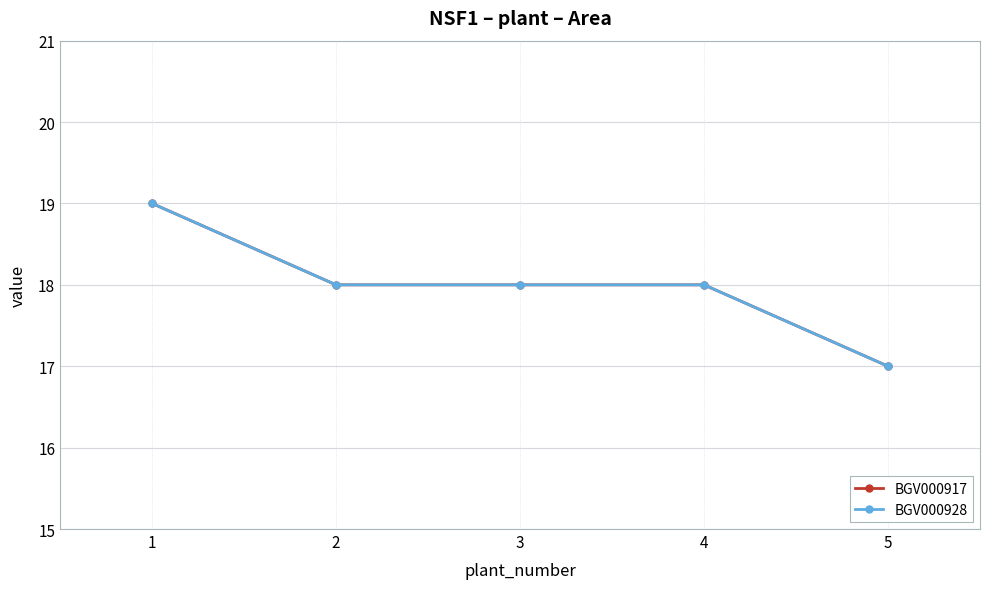

Does the chart have visible grid lines?

Yes